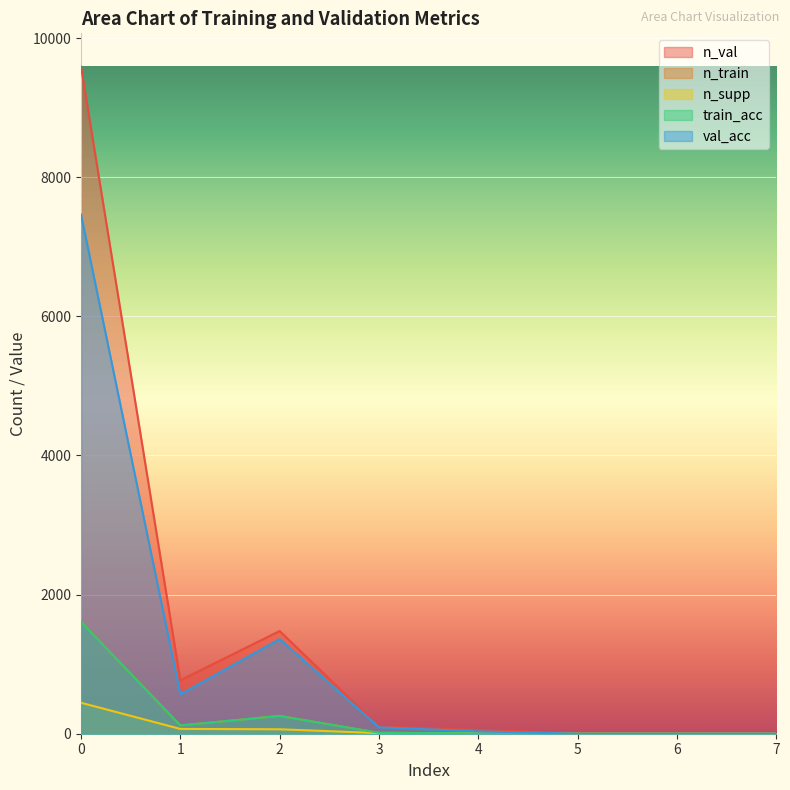

What is the sum of the n_train values at 6 and 2?

256